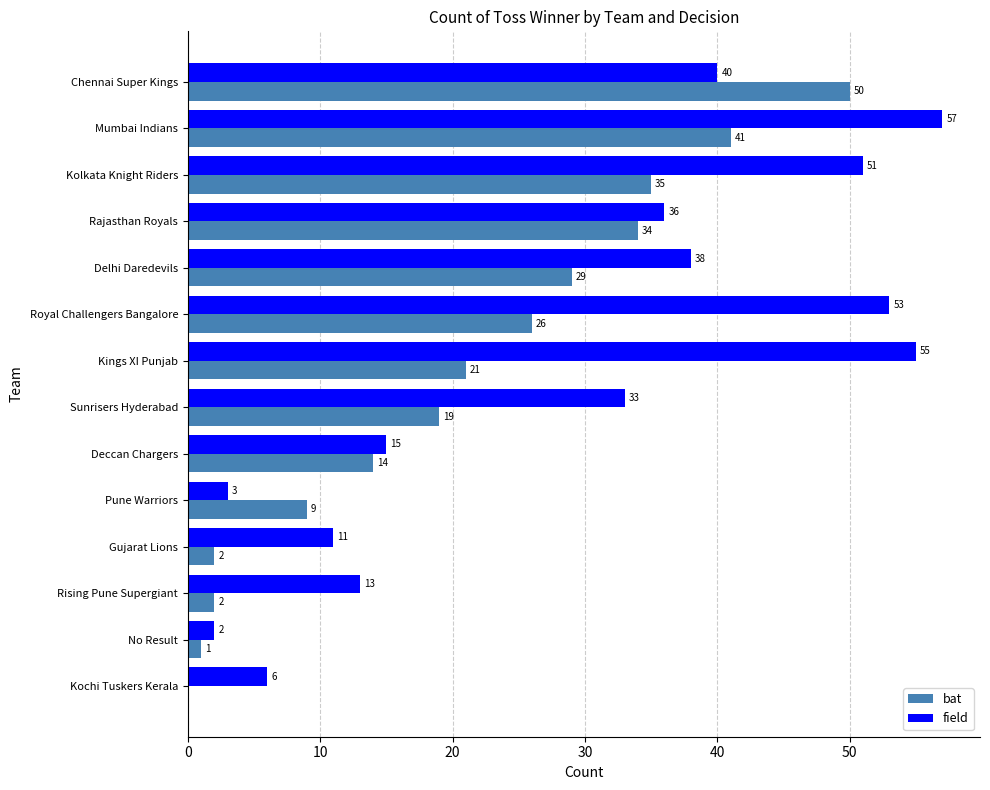

Which series has the largest total across all categories?

field